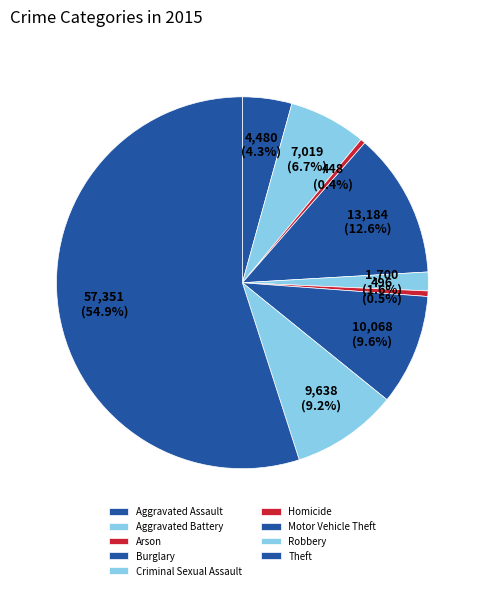

Between Robbery and Homicide, which is larger?

Robbery